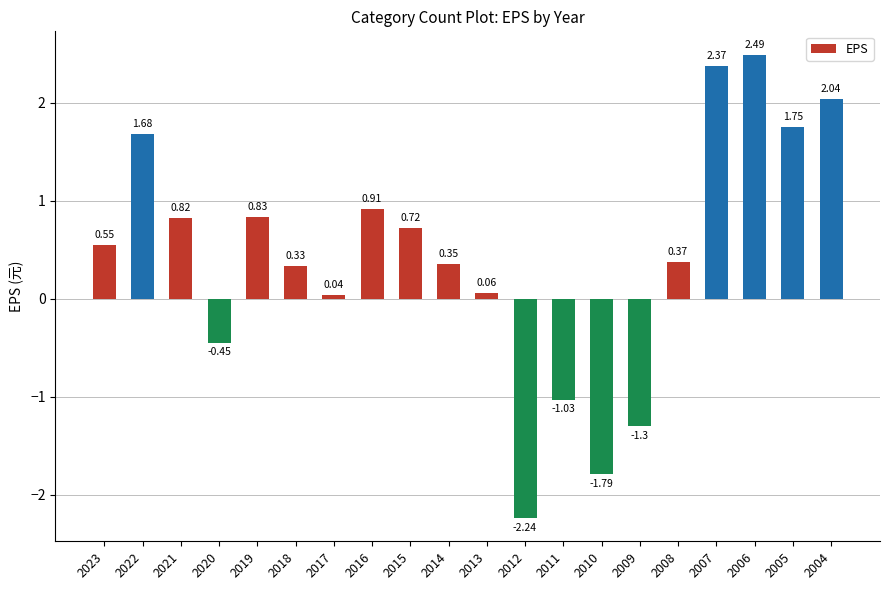

Rank the categories by value from highest to lowest.

2006, 2007, 2004, 2005, 2022, 2016, 2019, 2021, 2015, 2023, 2008, 2014, 2018, 2013, 2017, 2020, 2011, 2009, 2010, 2012